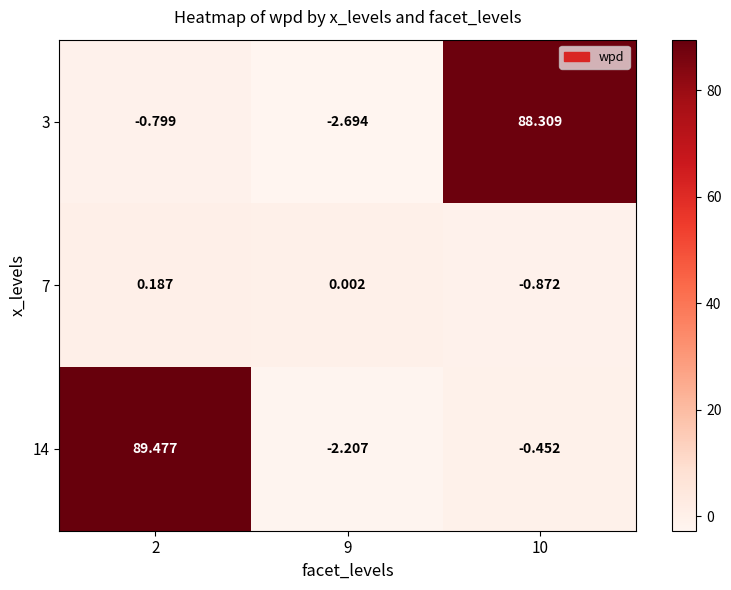

Is the value of 7 at 10 greater than the value of 3 at 2?

No